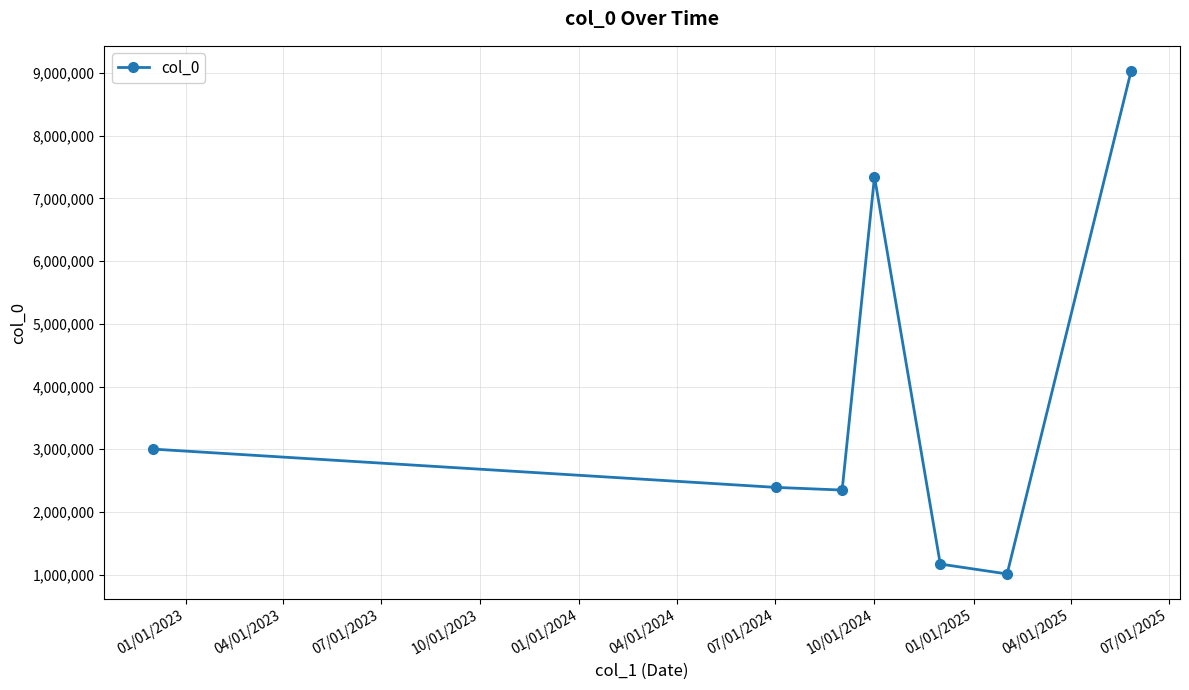

How many points are higher than both their immediate neighbors (excluding endpoints)?

1